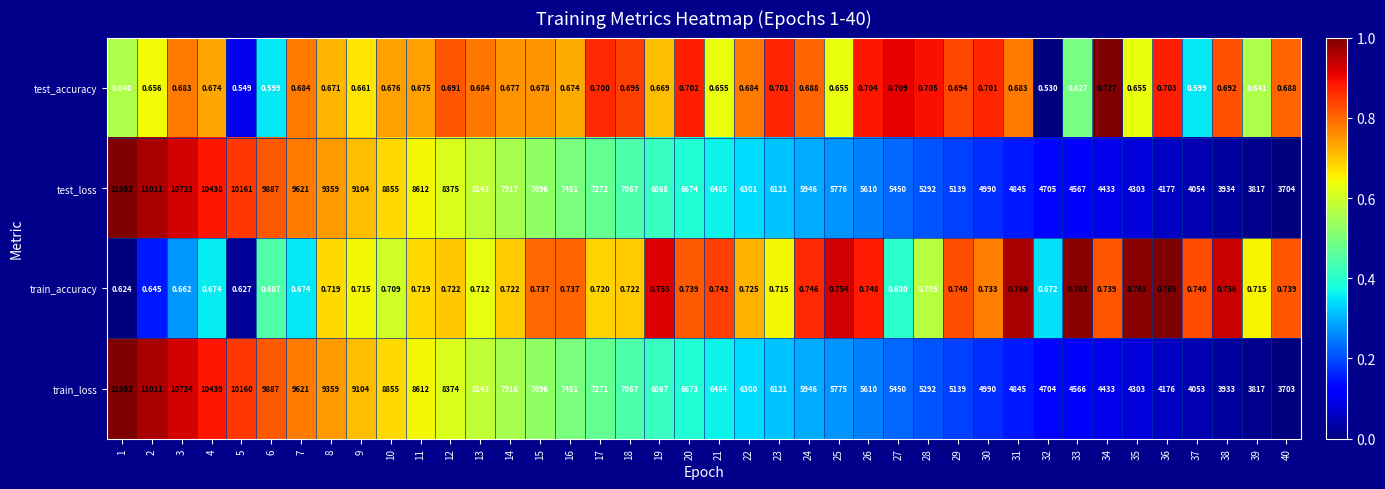

How many distinct data groups are displayed?

4